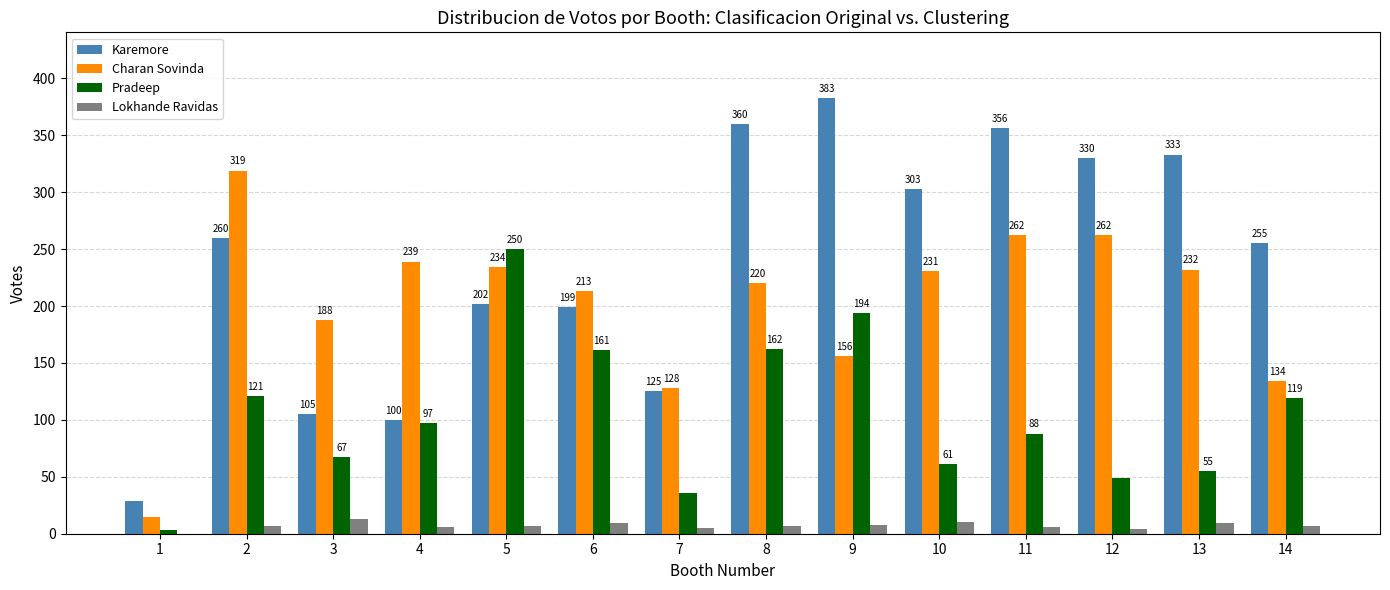

What is the sum of the Charan Sovinda values at 3 and 5?

422